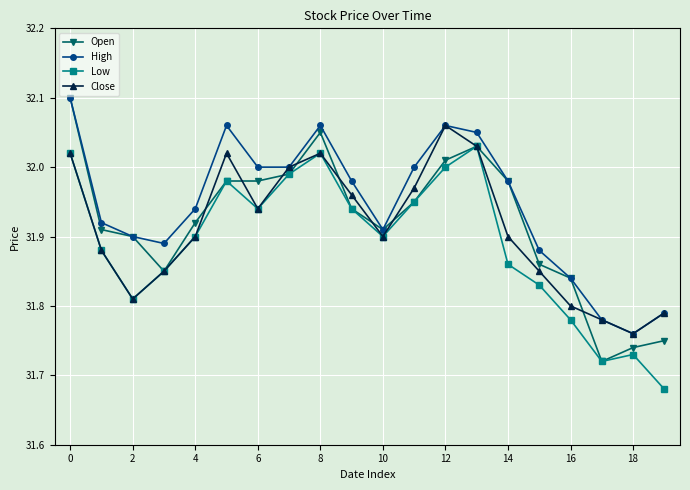

How many interior local peaks does the High series have?

3